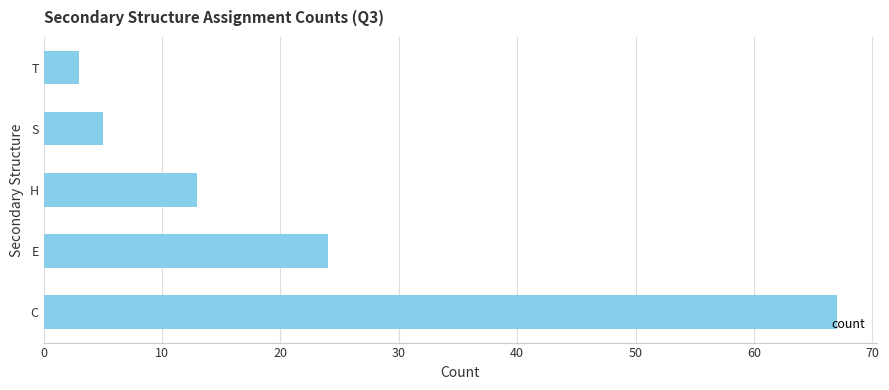

How many series are shown in this chart?

1